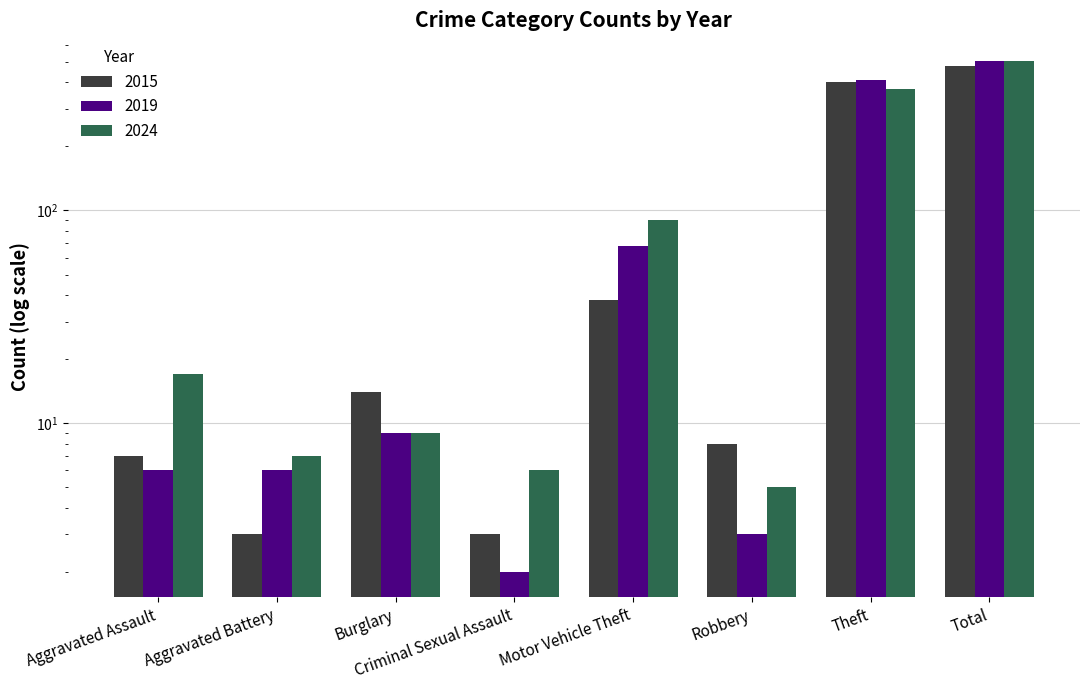

What is the sum of the 2015 values at Motor Vehicle Theft and Robbery?

46